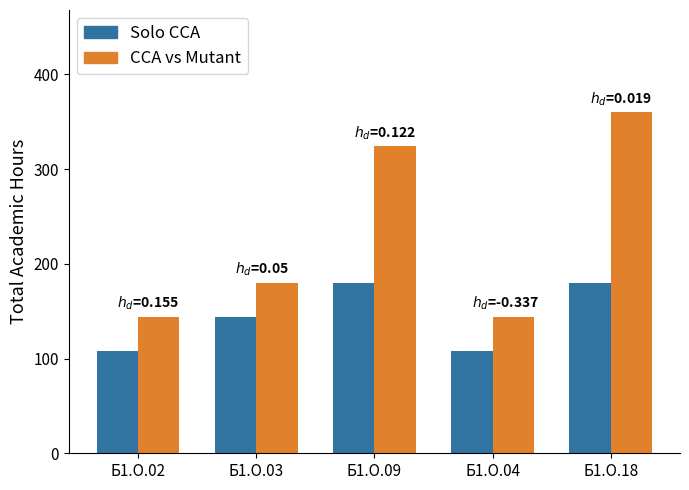

Rank the series by their average value, from highest to lowest.

CCA vs Mutant, Solo CCA